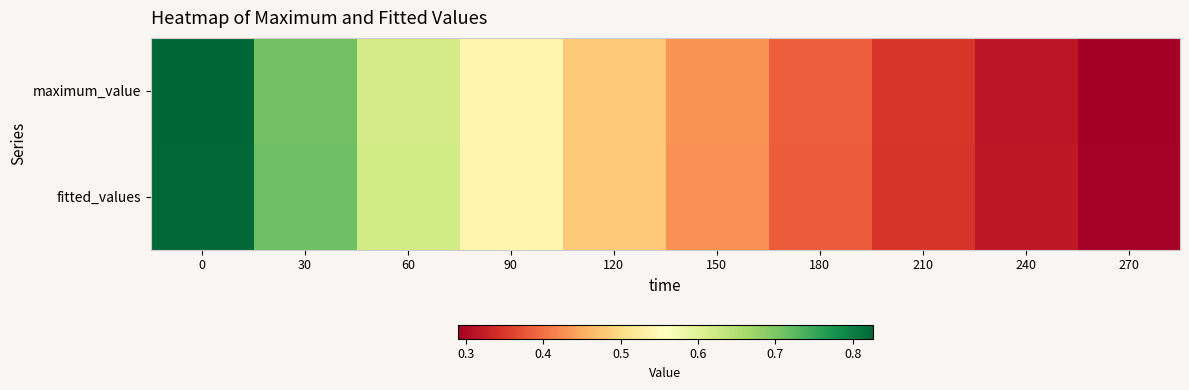

Reading right to left, extract all data points from this chart.

maximum_value: 270=0.3	240=0.3	210=0.3	180=0.4	150=0.4	120=0.5	90=0.5	60=0.6	30=0.7	0=0.8
fitted_values: 270=0.3	240=0.3	210=0.3	180=0.4	150=0.4	120=0.5	90=0.5	60=0.6	30=0.7	0=0.8